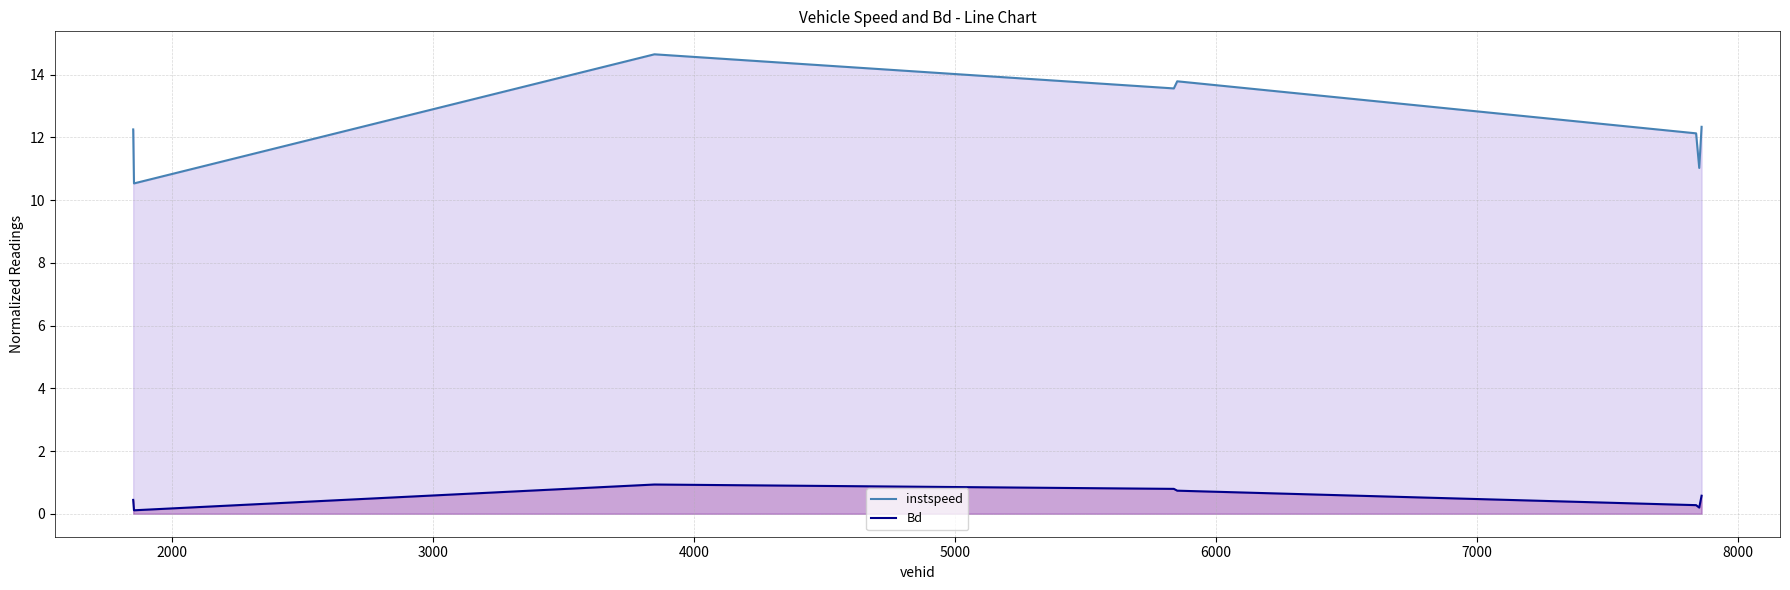

Rank the series by their average value, from highest to lowest.

instspeed, Bd